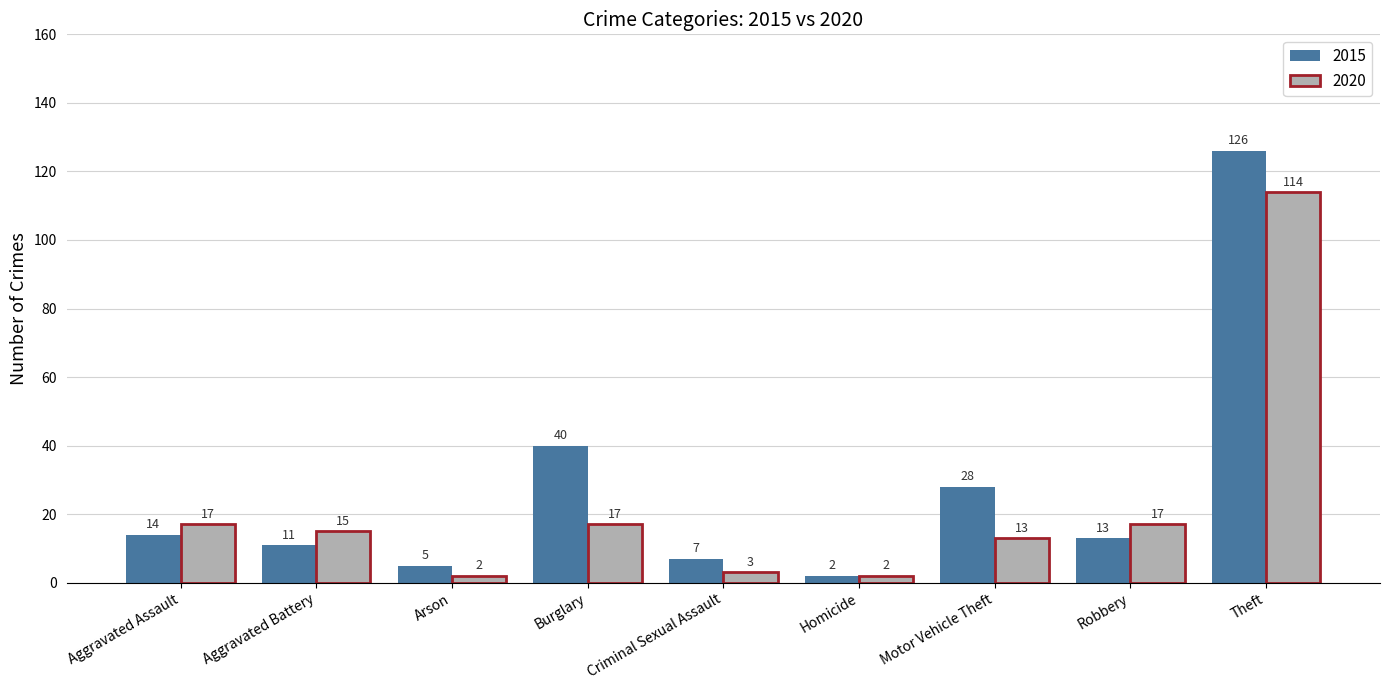

Reading right to left, what are all the values shown in this chart?

2015: Theft=126	Robbery=13	Motor Vehicle Theft=28	Homicide=2	Criminal Sexual Assault=7	Burglary=40	Arson=5	Aggravated Battery=11	Aggravated Assault=14
2020: Theft=114	Robbery=17	Motor Vehicle Theft=13	Homicide=2	Criminal Sexual Assault=3	Burglary=17	Arson=2	Aggravated Battery=15	Aggravated Assault=17